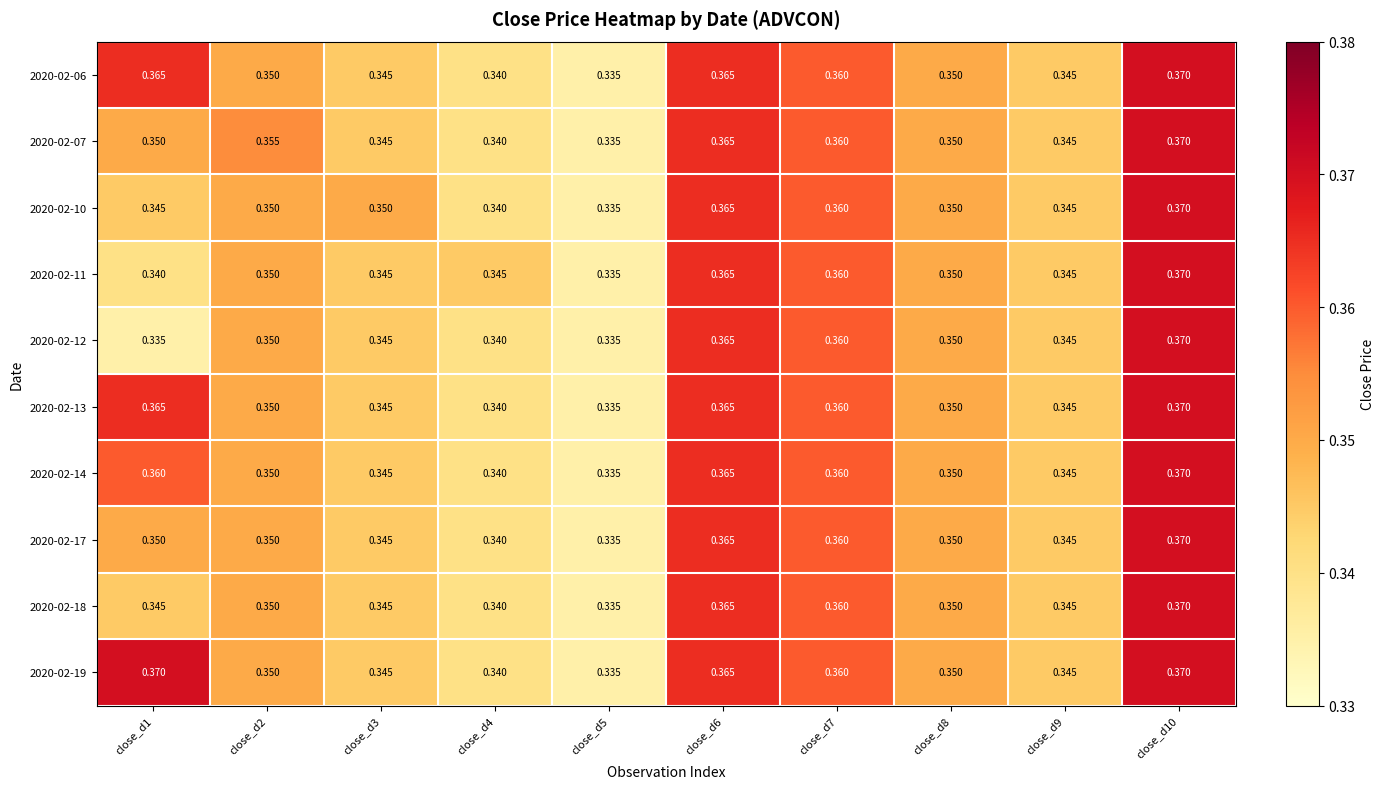

Which has a higher value, close_d9 or close_d8?

close_d8